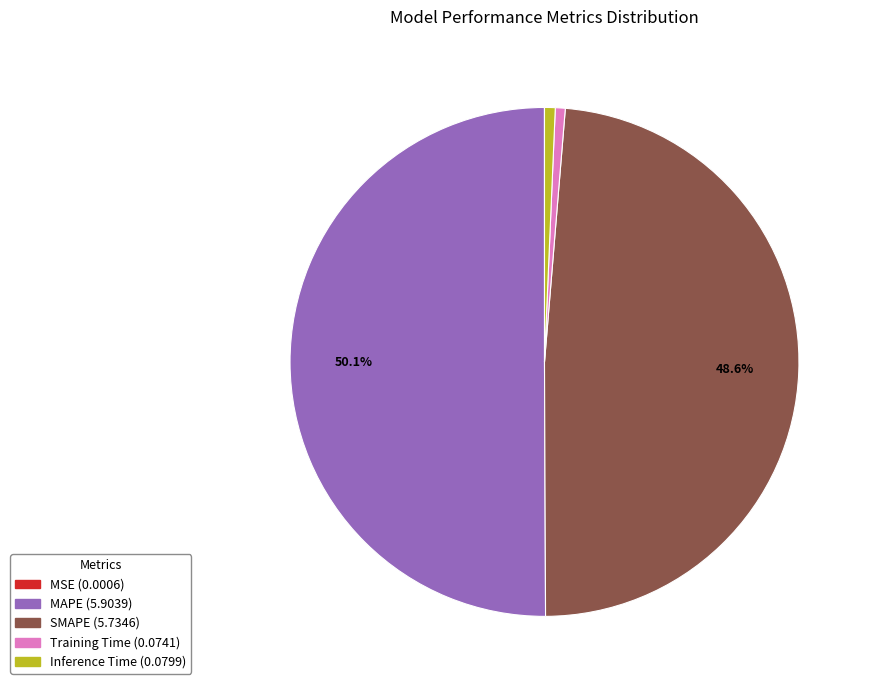

To the nearest percent, what is the combined percentage of SMAPE and Training Time?

49%